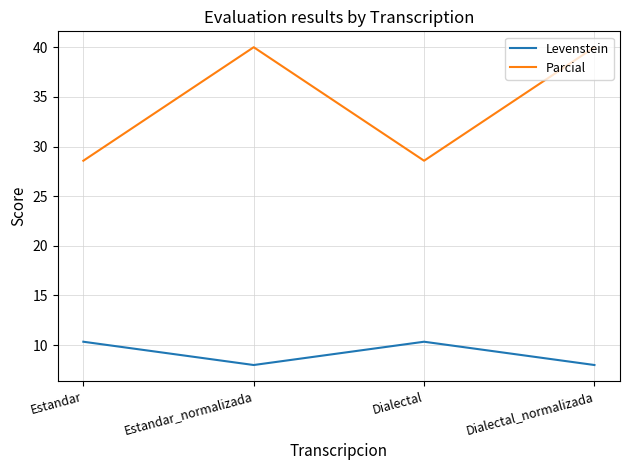

At how many categories does at least one series exceed 15?

4